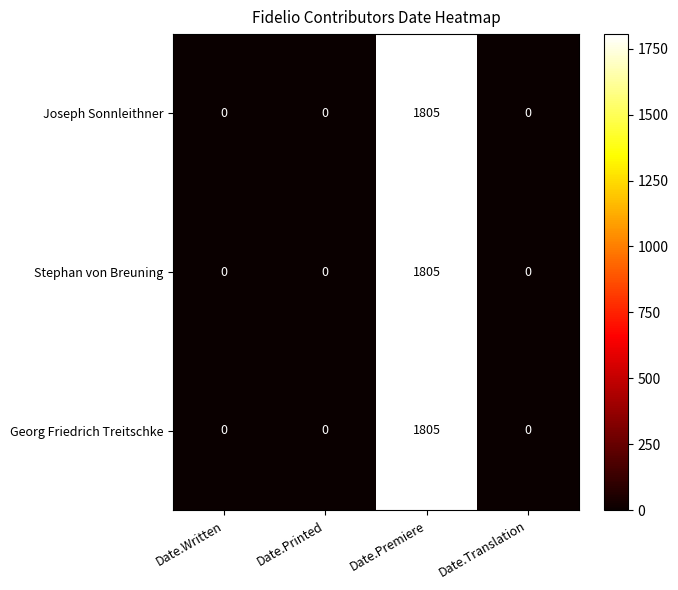

What is the average value of the Stephan von Breuning series?

451